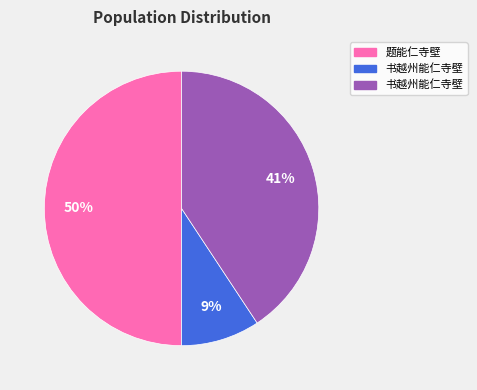

To the nearest percent, what is the difference between the largest and smallest slice percentages?

41%